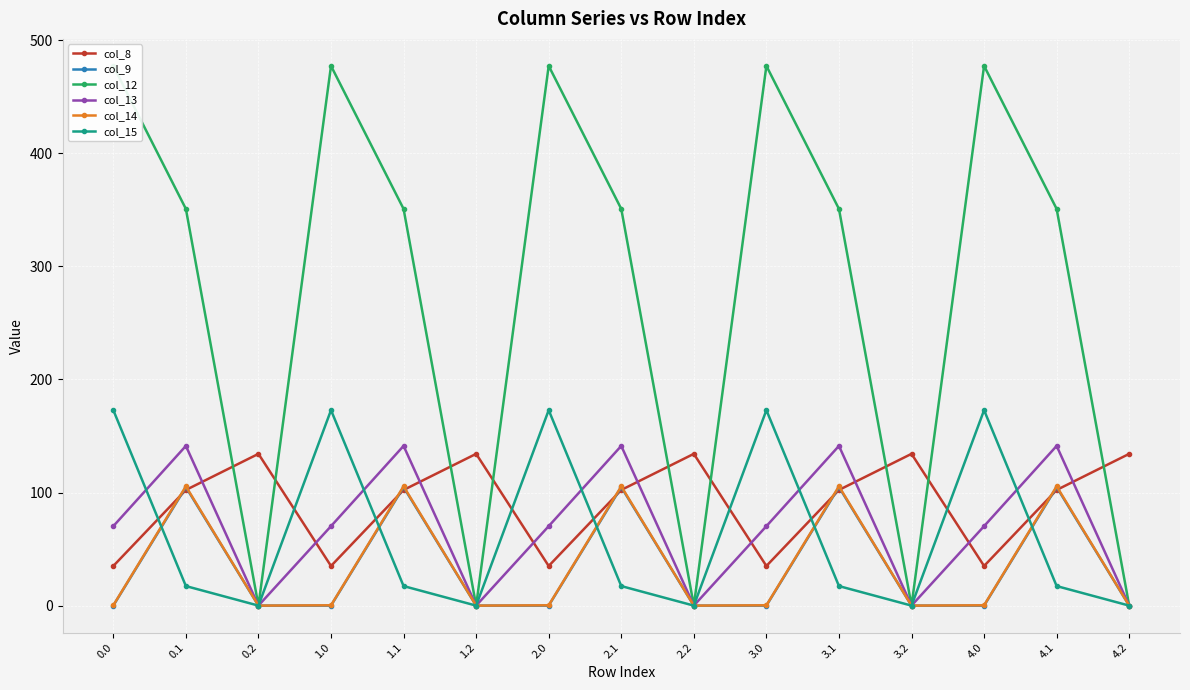

Is it true that col_9 equals 0.0 at 1.2?

True